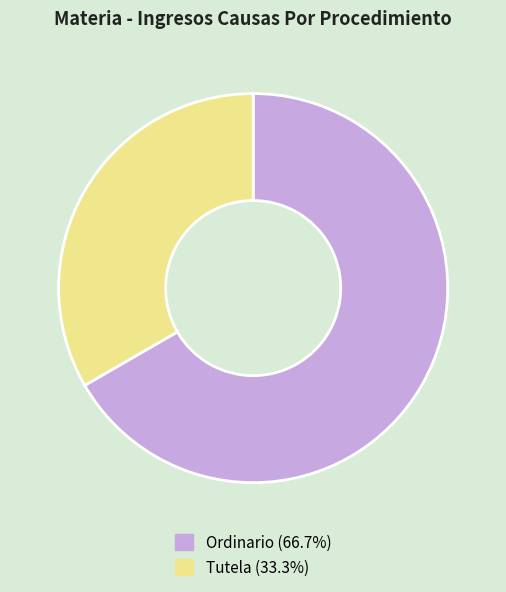

Is Ordinario the majority of the pie?

Yes